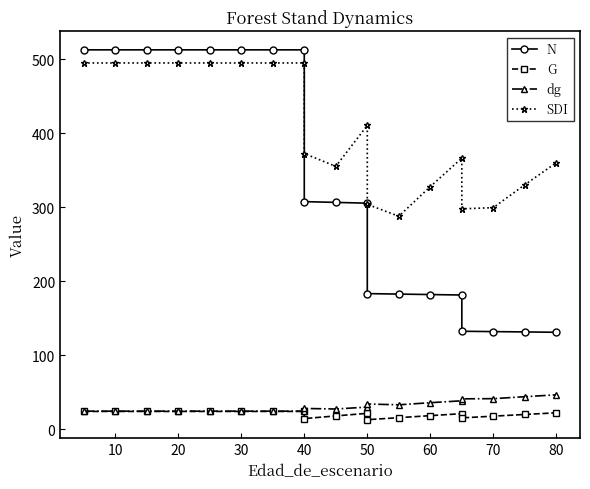

How many distinct data groups are displayed?

4